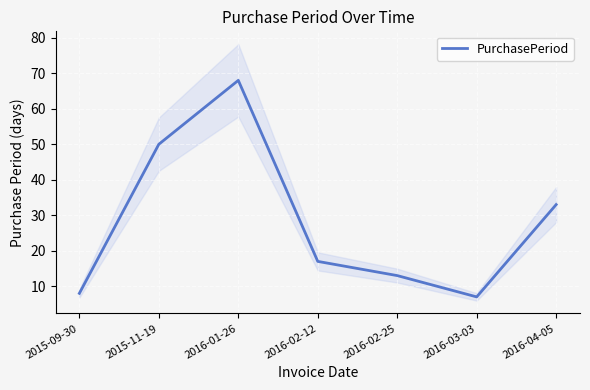

True or false: there are more than 2 points higher than both neighbors.

False